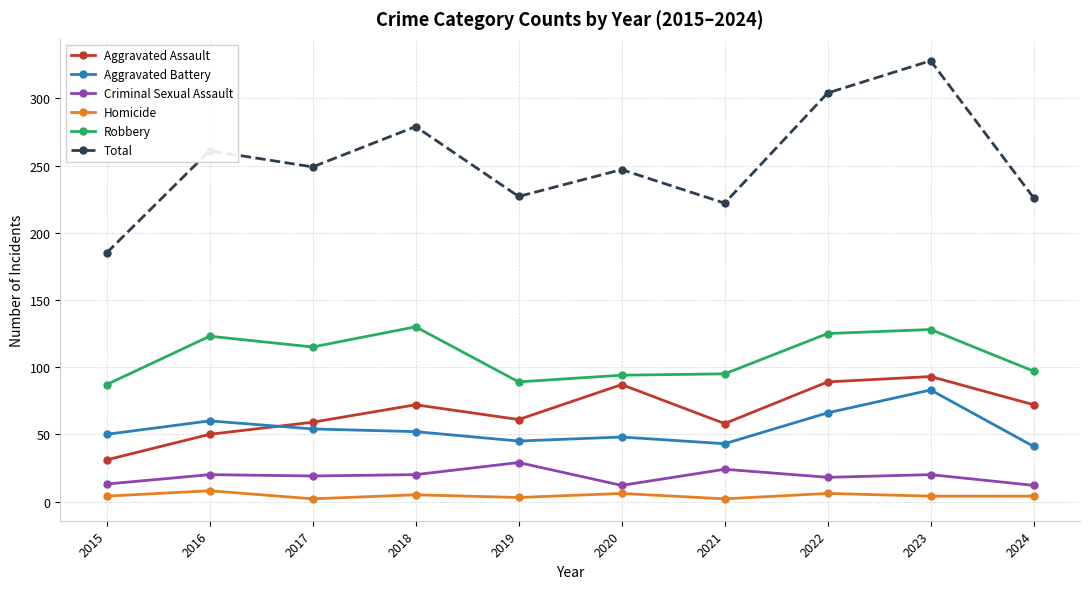

How many distinct data groups are displayed?

6